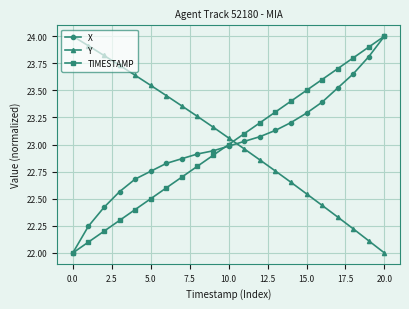

What is the minimum value for X?

22.0